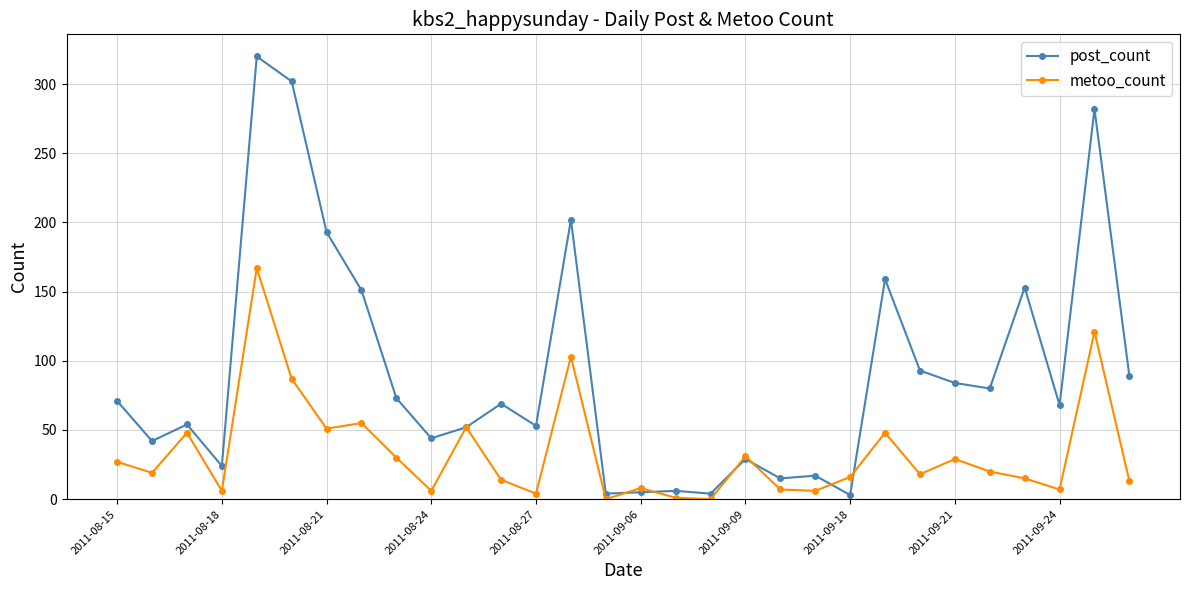

List the series in order of their overall mean, highest first.

post_count, metoo_count